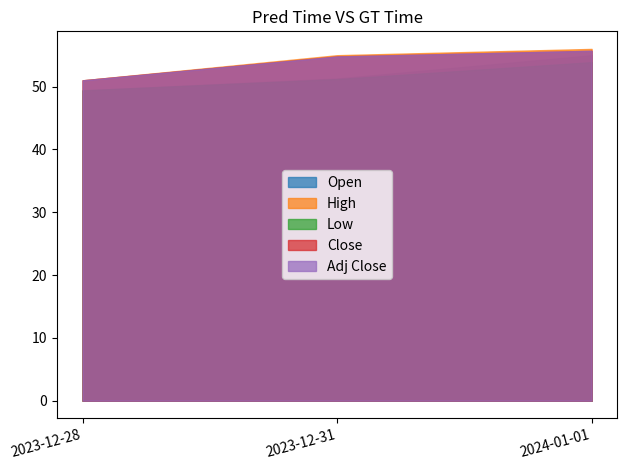

How many categories are shown in the chart?

3